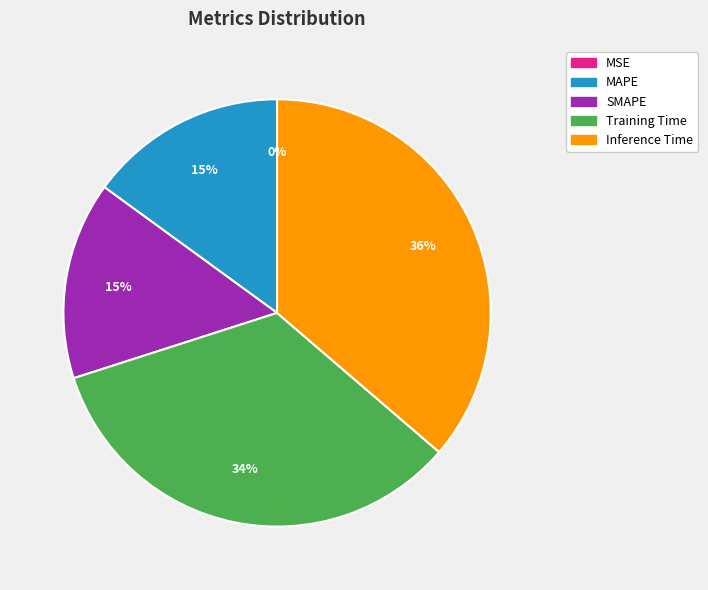

Which slice is the largest?

Inference Time